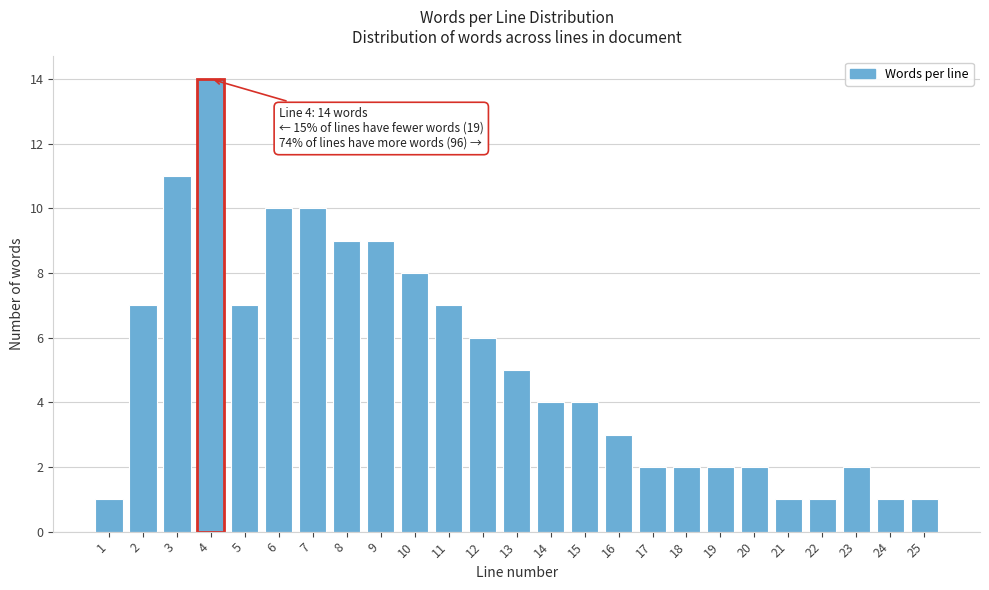

Reading left to right, list all the values displayed in this chart.

1=1	2=7	3=11	4=14	5=7	6=10	7=10	8=9	9=9	10=8	11=7	12=6	13=5	14=4	15=4	16=3	17=2	18=2	19=2	20=2	21=1	22=1	23=2	24=1	25=1